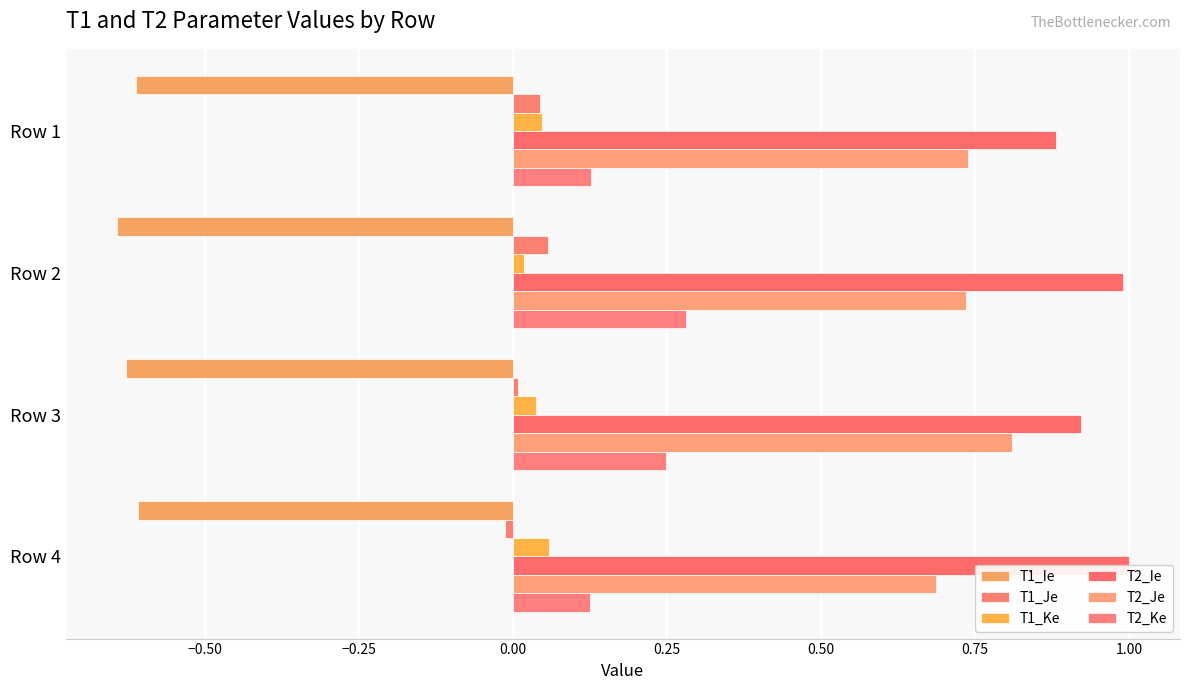

Reading right to left, transcribe all the data shown in this chart.

T1_Ie: -0.6	-0.6	-0.6	-0.6
T1_Je: -0.0	0.0	0.1	0.0
T1_Ke: 0.1	0.0	0.0	0.0
T2_Ie: 1.0	0.9	1.0	0.9
T2_Je: 0.7	0.8	0.7	0.7
T2_Ke: 0.1	0.2	0.3	0.1